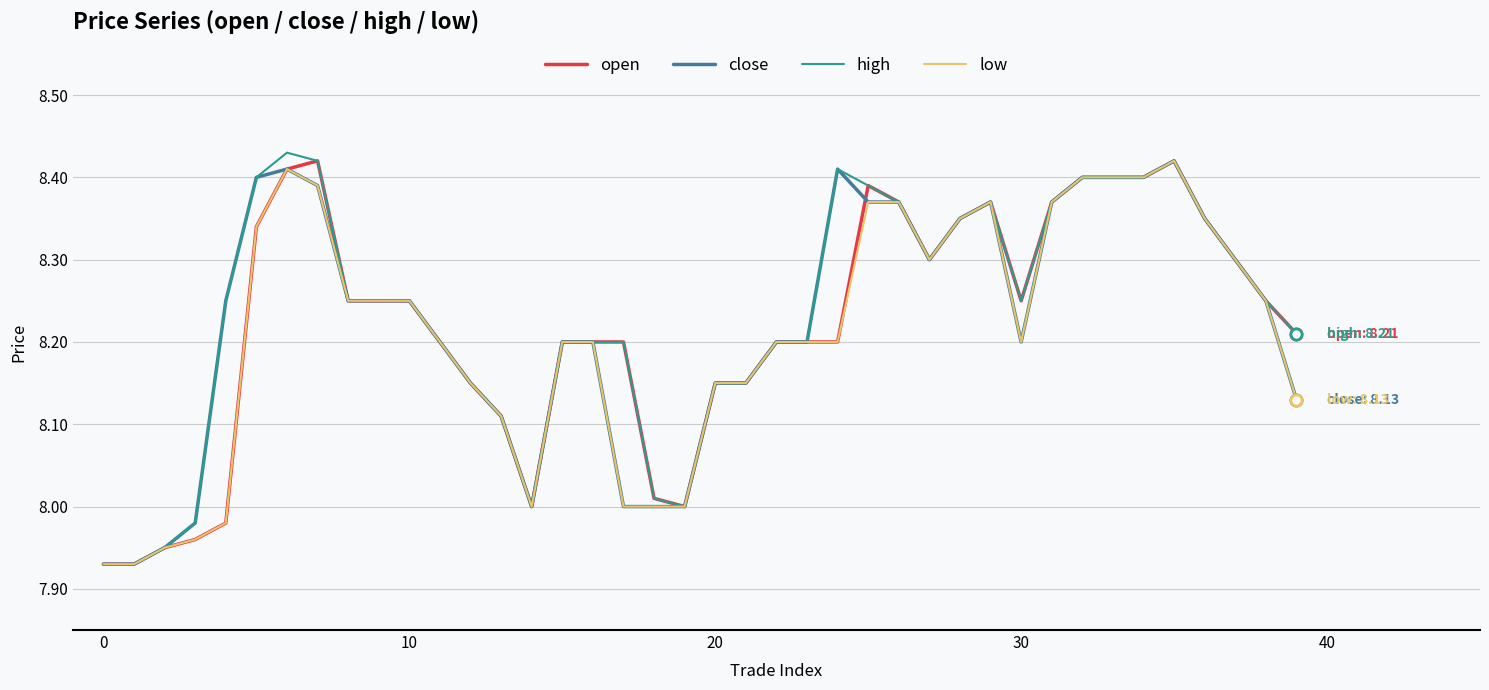

What are all the series names shown in the legend?

open, close, high, low